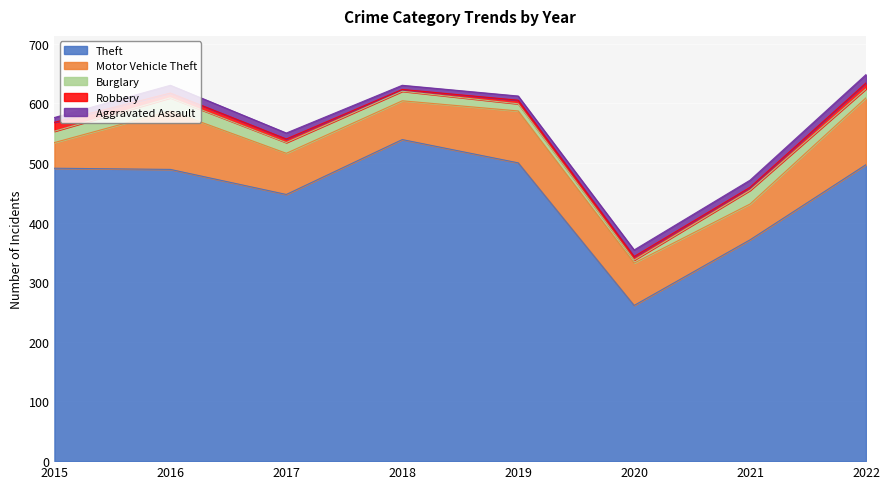

Which series has the largest range (max minus min)?

Theft